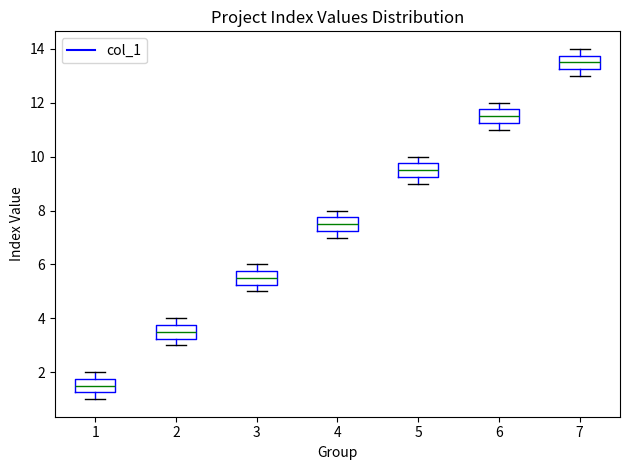

Which box has the highest median line?

7